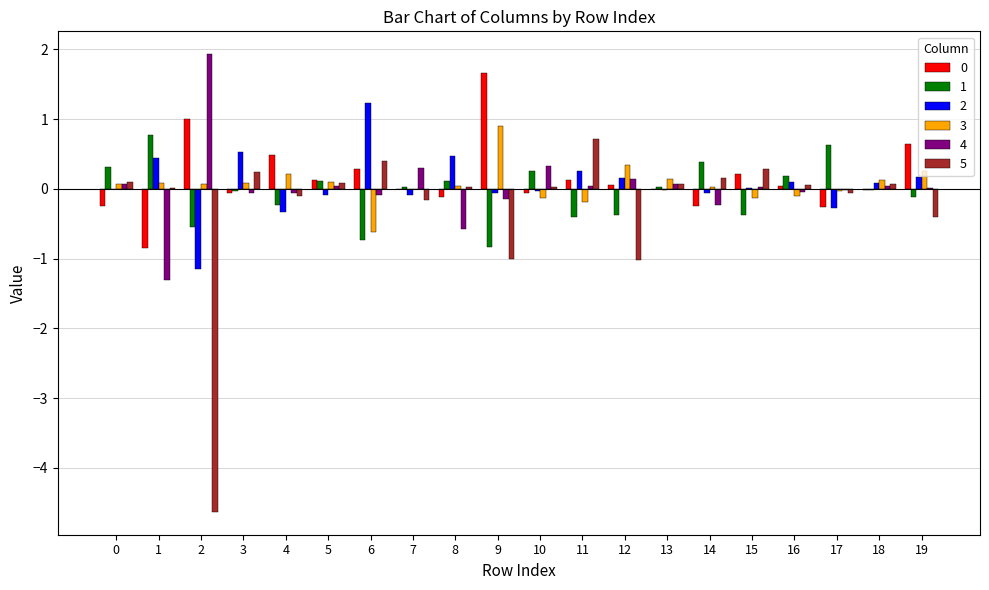

Is it true that 2 equals -0.3 at 4?

True